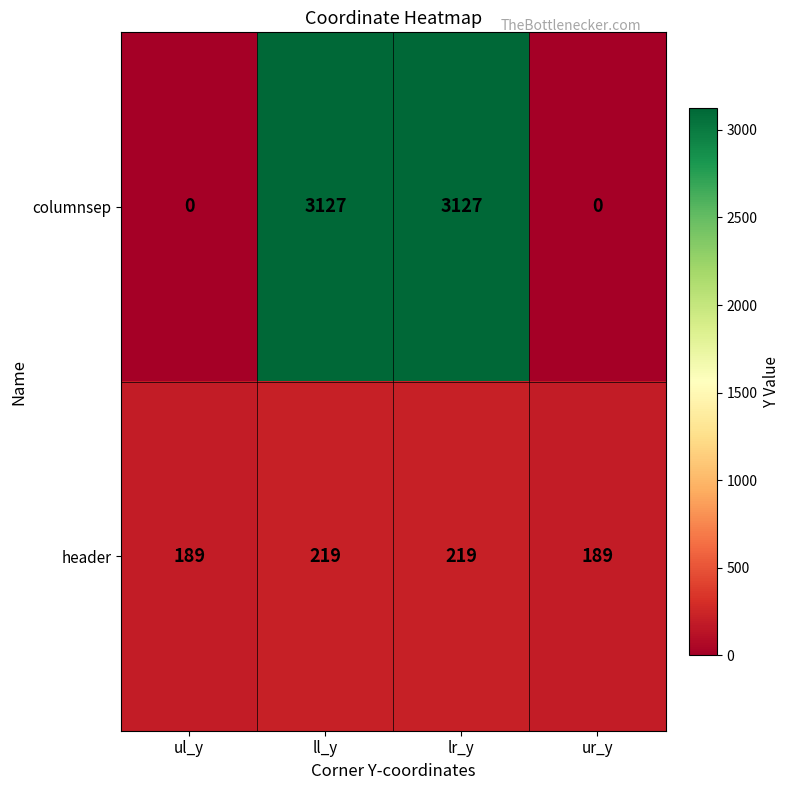

Reading right to left, what are all the values shown in this chart?

columnsep: ur_y=0	lr_y=3127	ll_y=3127	ul_y=0
header: ur_y=189	lr_y=219	ll_y=219	ul_y=189